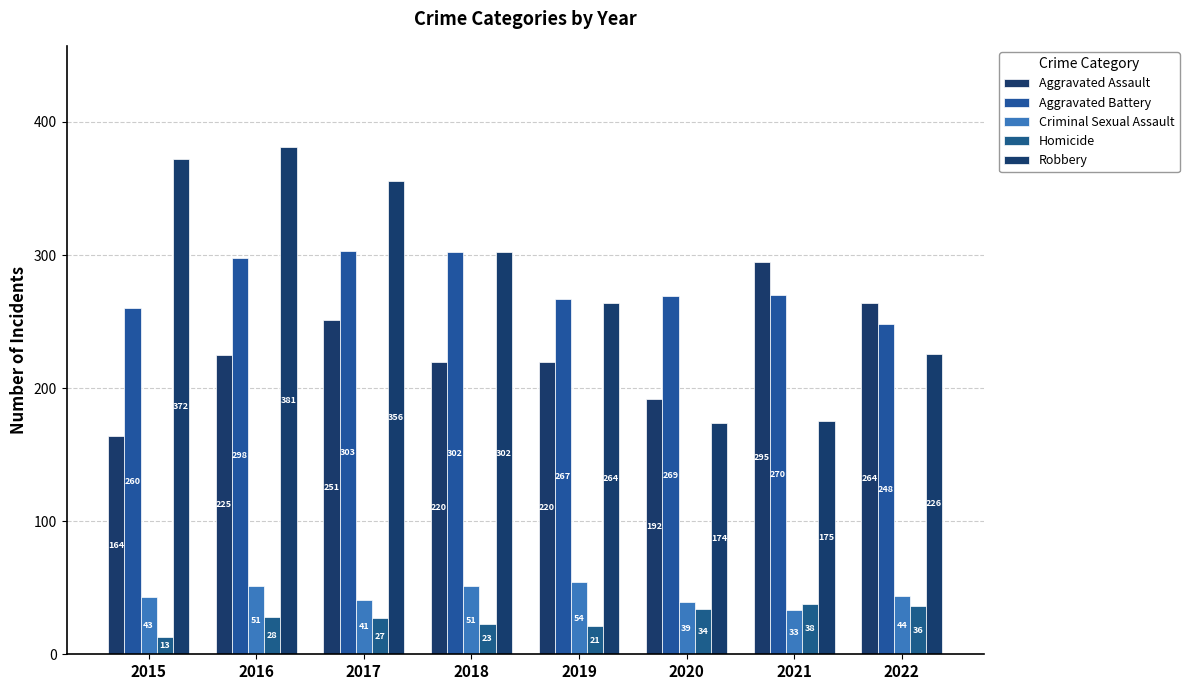

Count the number of data series in this chart.

5